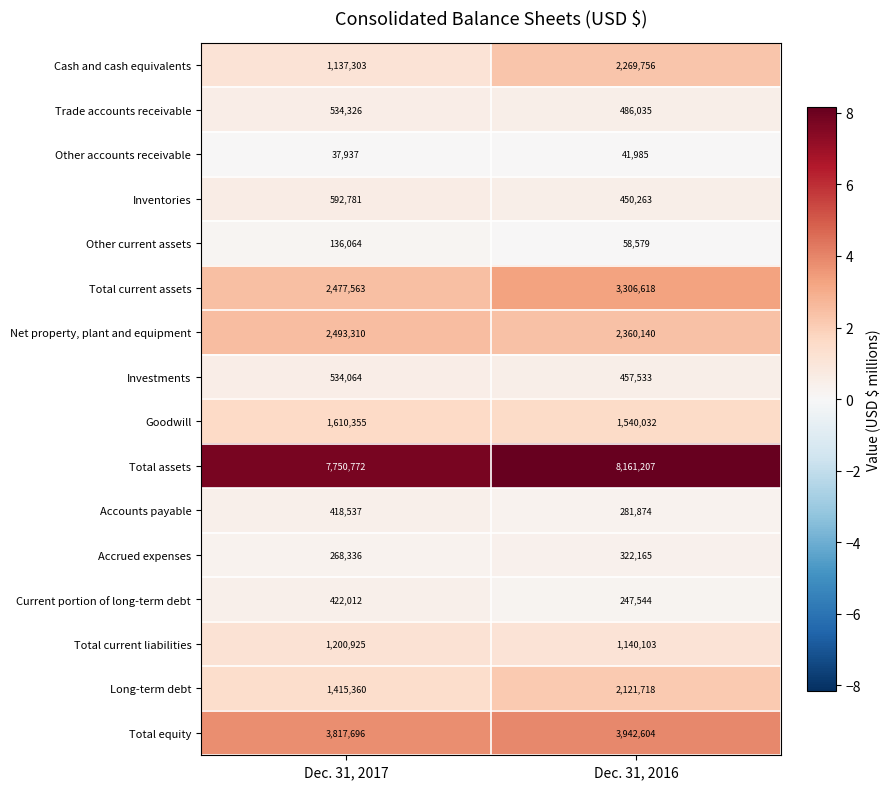

At Dec. 31, 2016, list the series in order from largest to smallest.

Total assets, Total equity, Total current assets, Net property, plant and equipment, Cash and cash equivalents, Long-term debt, Goodwill, Total current liabilities, Trade accounts receivable, Investments, Inventories, Accrued expenses, Accounts payable, Current portion of long-term debt, Other current assets, Other accounts receivable